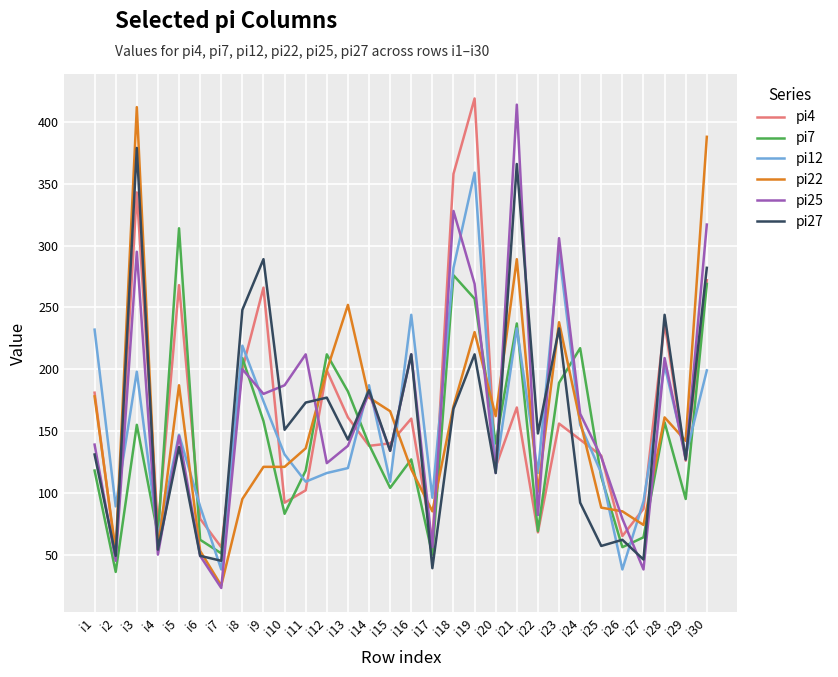

At which label does pi22 first exceed 158?

i1